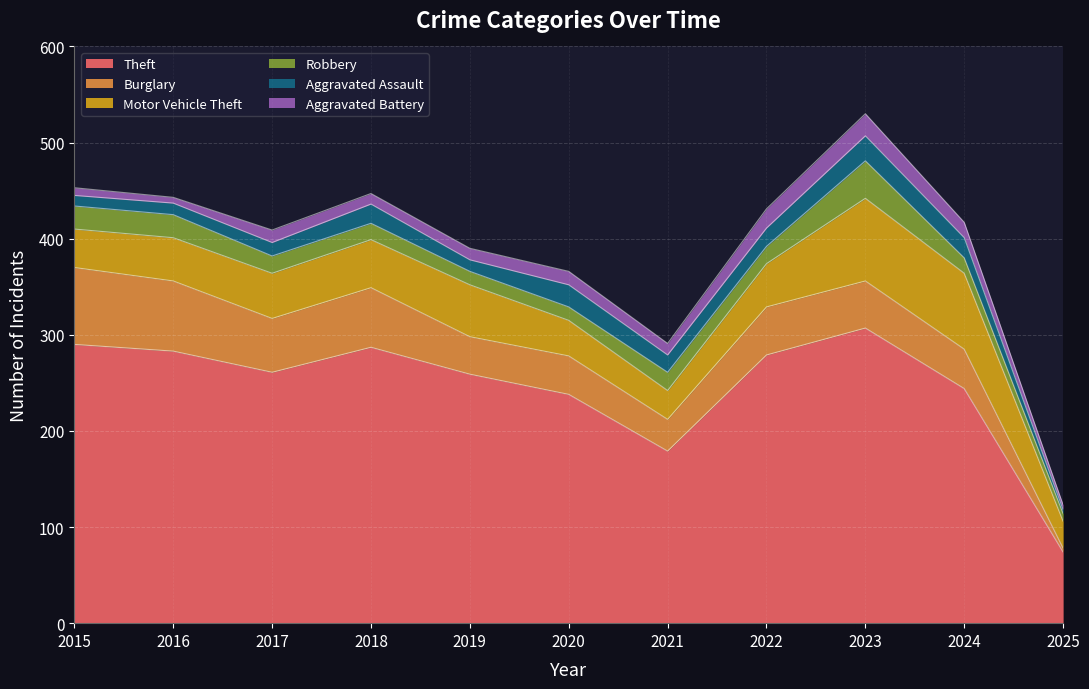

What is the sum of all Robbery values?

211